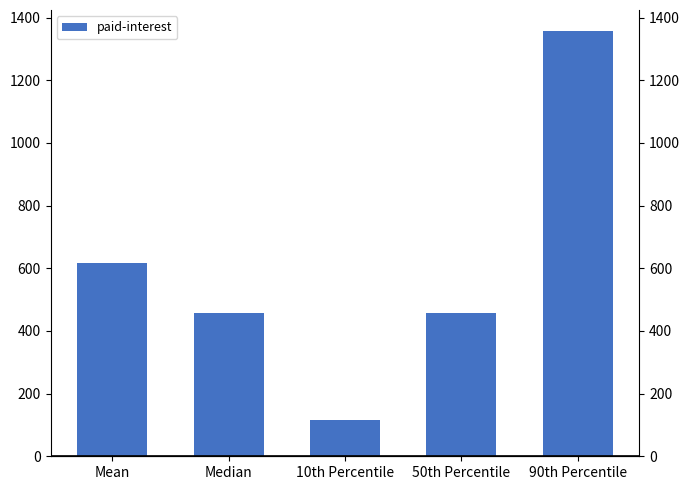

True or false: the data shows 1356.4 at 90th Percentile.

True